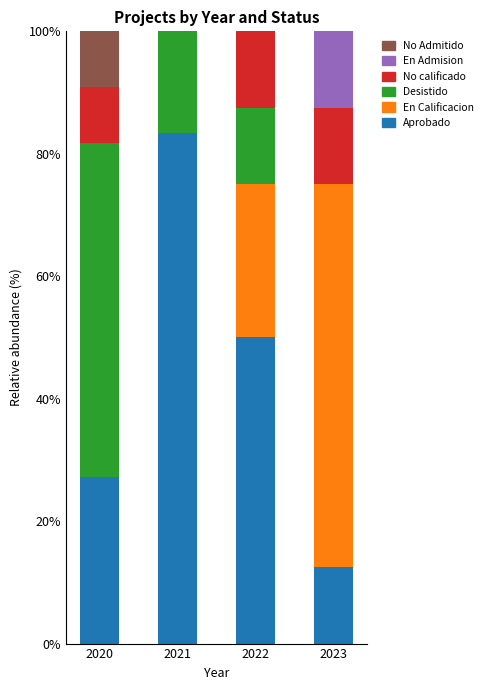

The value of Aprobado at 2020 is 12.5. True or false?

False